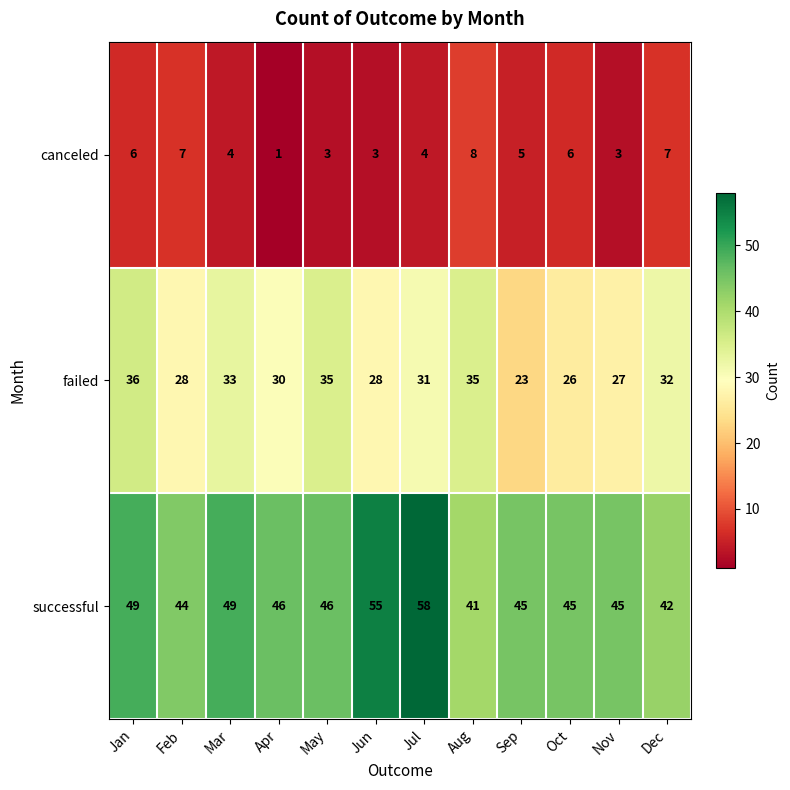

Which series has the largest total across all categories?

successful